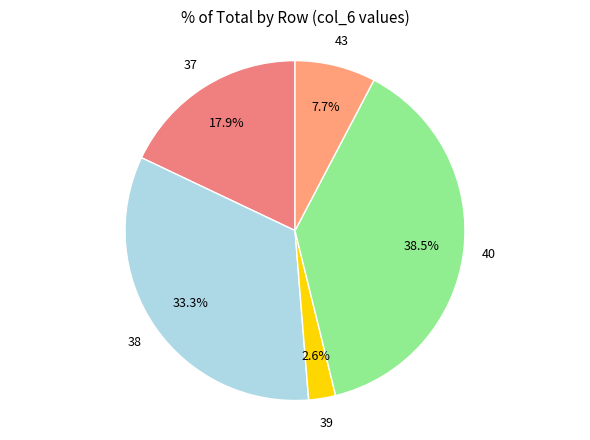

To the nearest percent, what is the difference between the largest and smallest slice percentages?

36%